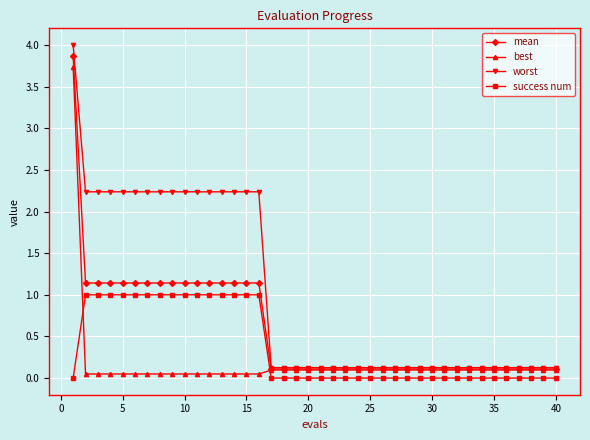

What is the value of the best point at the 36th from the left?

0.1